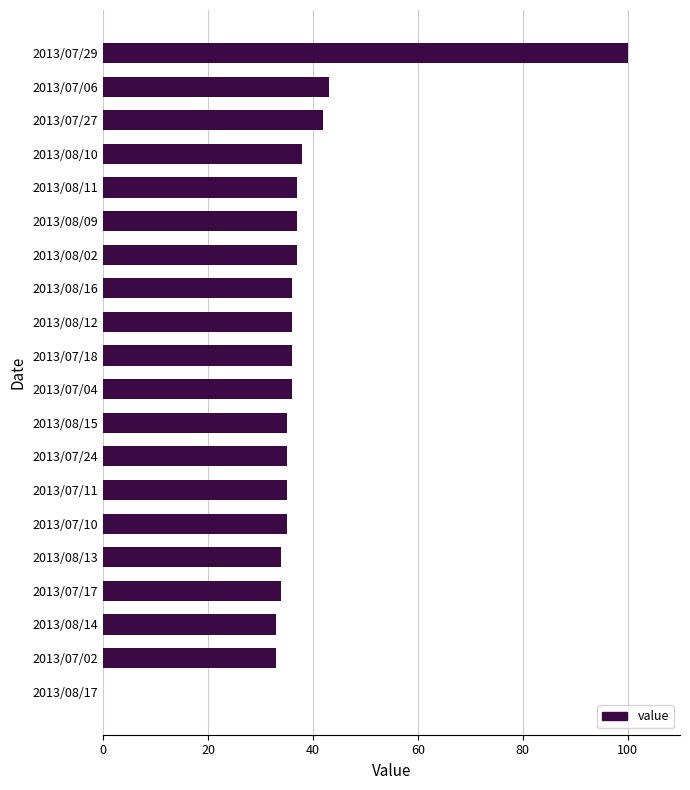

Reading bottom to top, what are all the values shown in this chart?

2013/08/17=0	2013/07/02=33	2013/08/14=33	2013/07/17=34	2013/08/13=34	2013/07/10=35	2013/07/11=35	2013/07/24=35	2013/08/15=35	2013/07/04=36	2013/07/18=36	2013/08/12=36	2013/08/16=36	2013/08/02=37	2013/08/09=37	2013/08/11=37	2013/08/10=38	2013/07/27=42	2013/07/06=43	2013/07/29=100